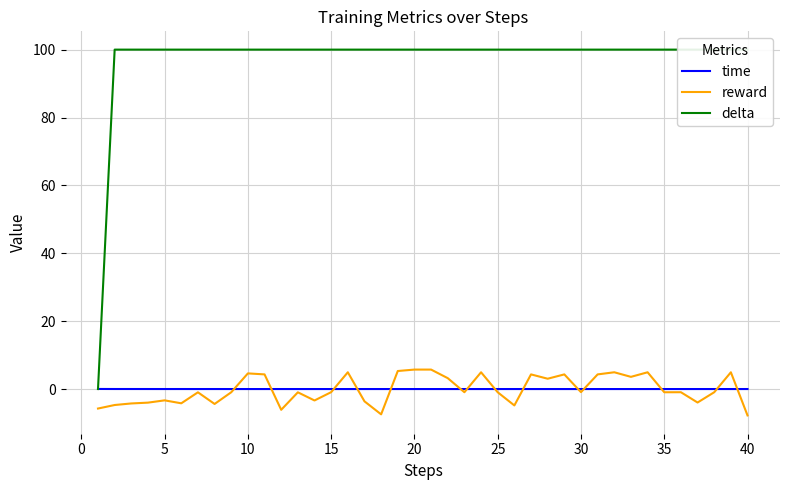

What is the difference between the maximum and minimum values in the delta series?

100.0